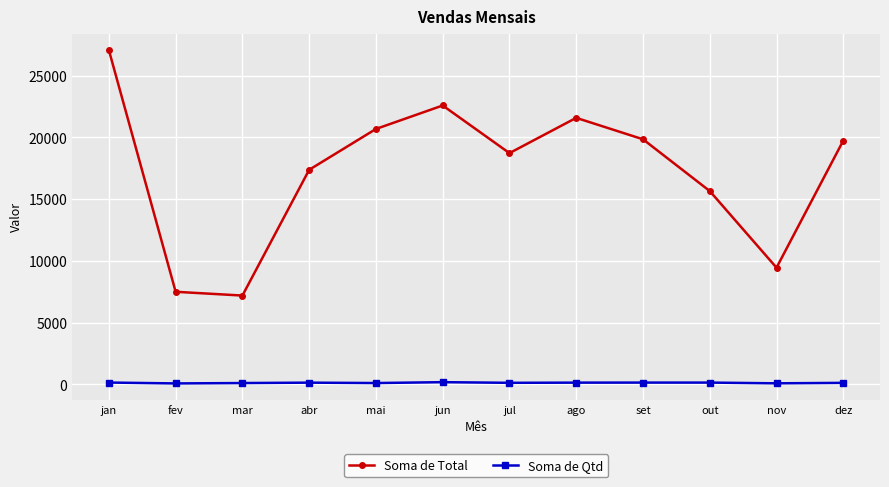

What are all the series names shown in the legend?

Soma de Total, Soma de Qtd